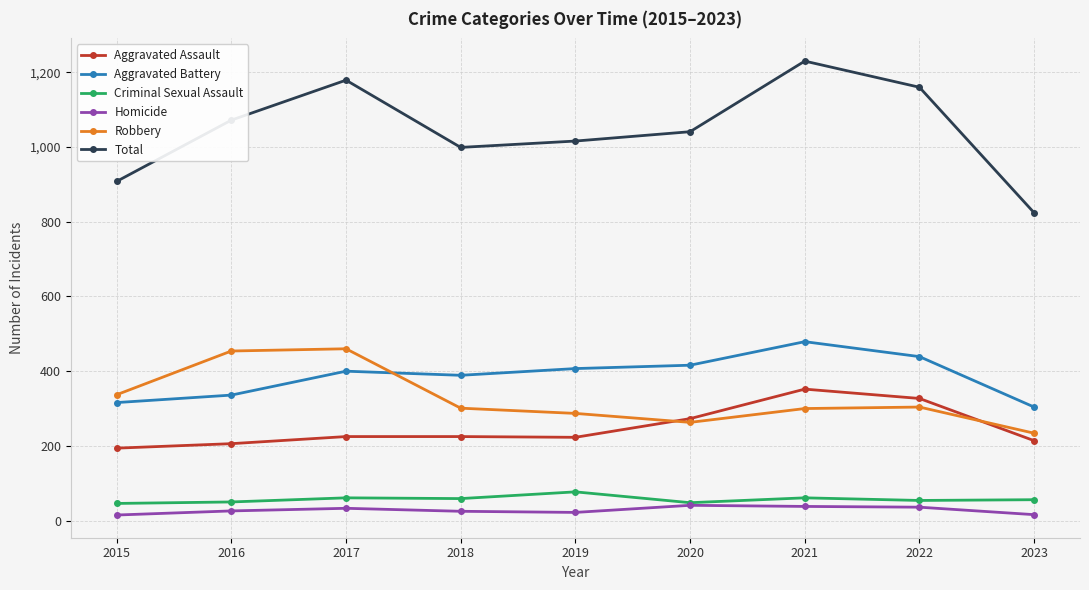

Which category has the lowest value in the Total series?

2023